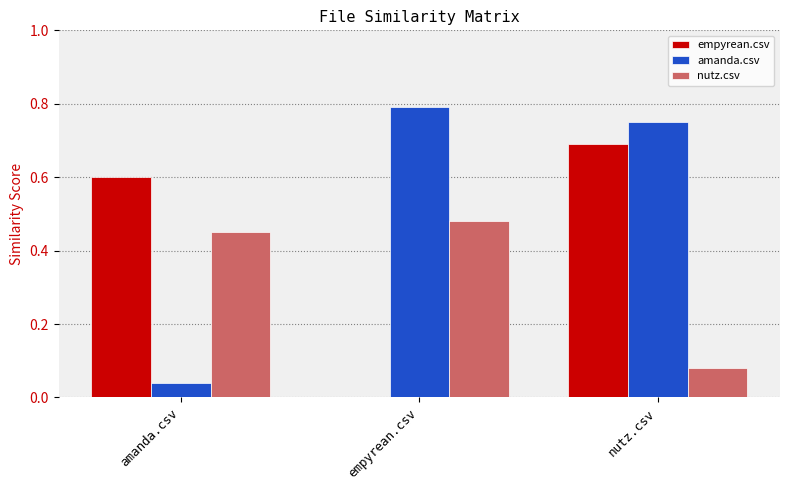

What is the sum of all amanda.csv values?

1.6